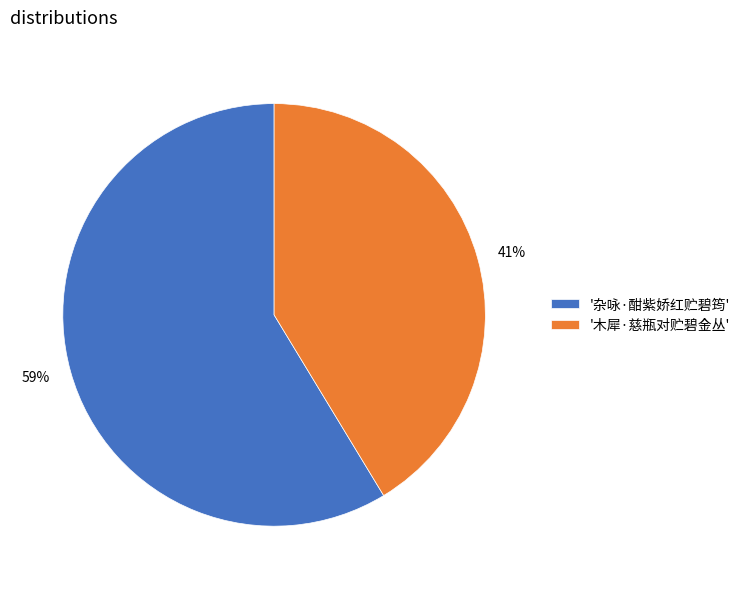

To the nearest percent, what is the average slice percentage?

50%